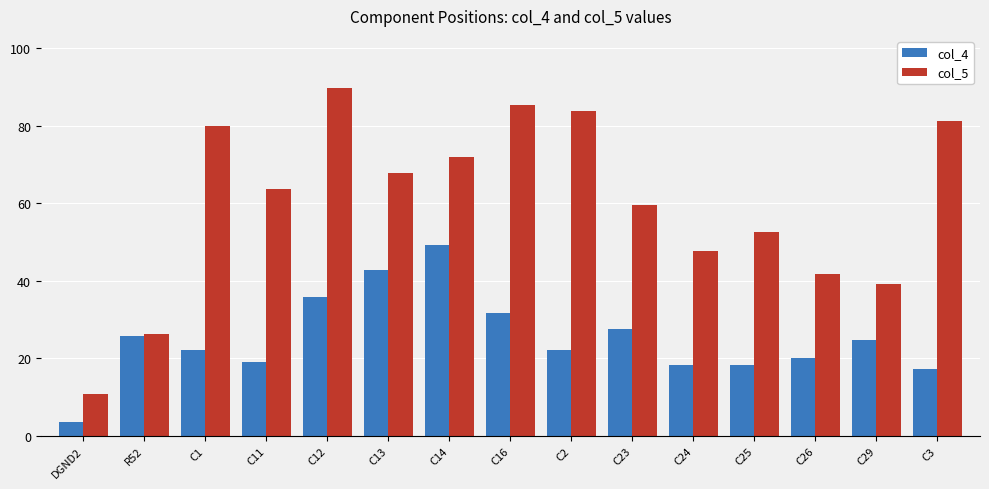

At how many categories does at least one series exceed 35?

13